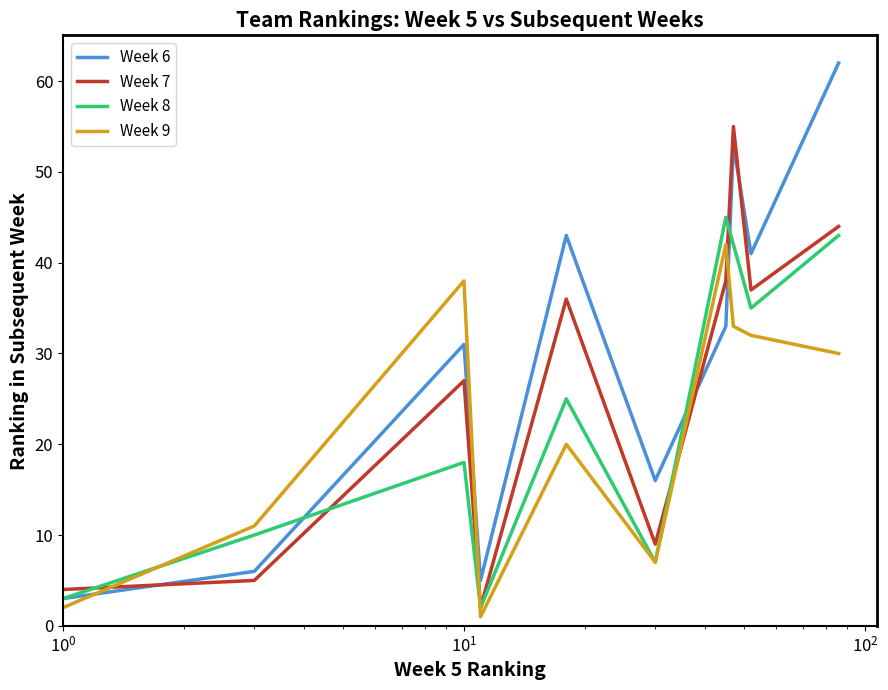

What is the maximum value for Week 8?

45